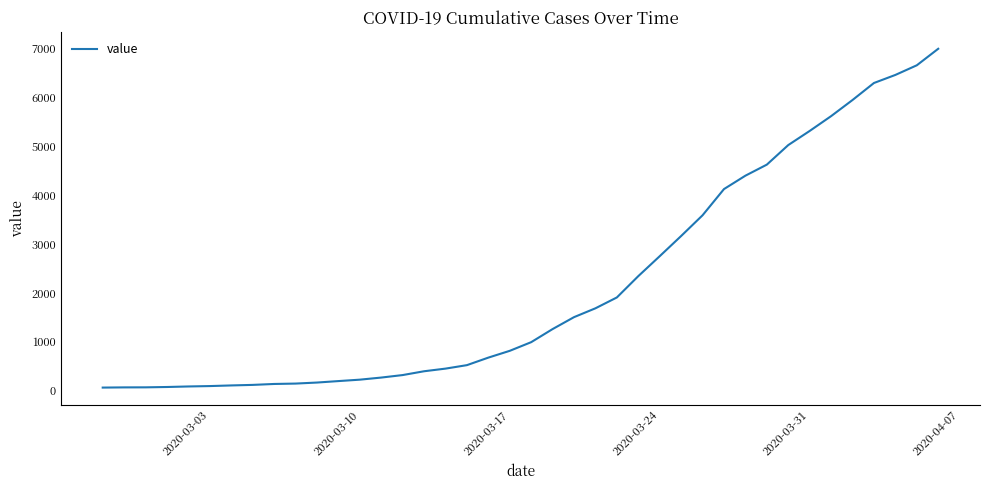

What is the maximum value shown in the chart?

6995